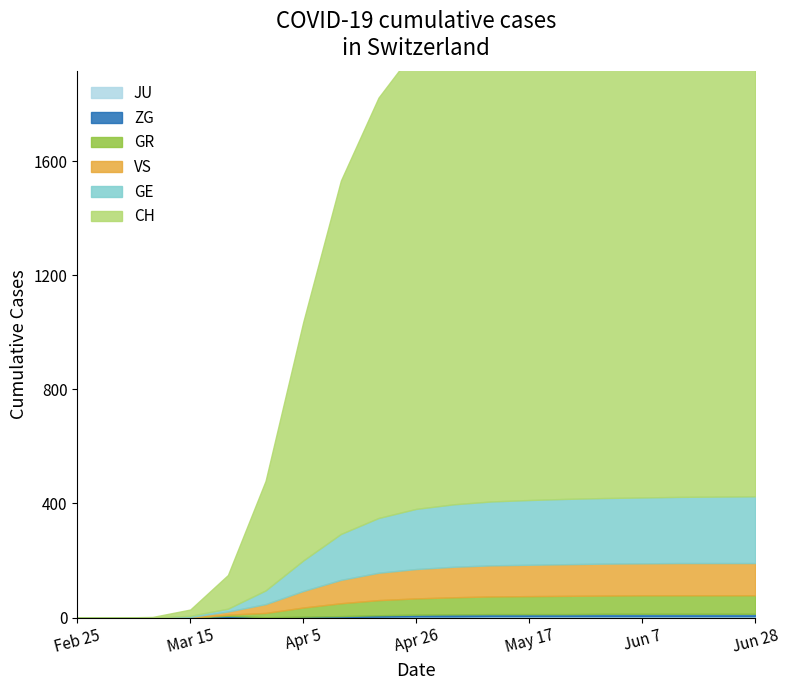

What is the sum of all VS values?

1383